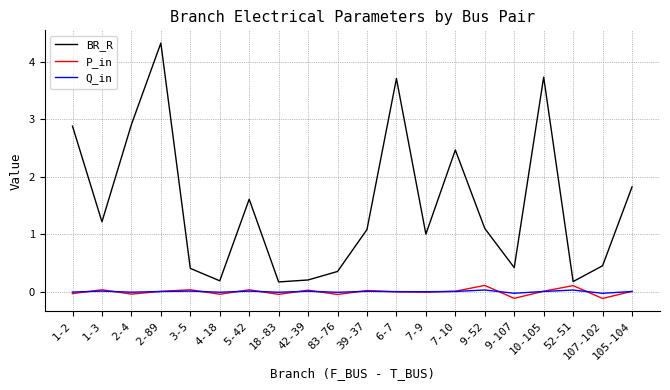

Where is BR_R nearest to the value 2?

105-104